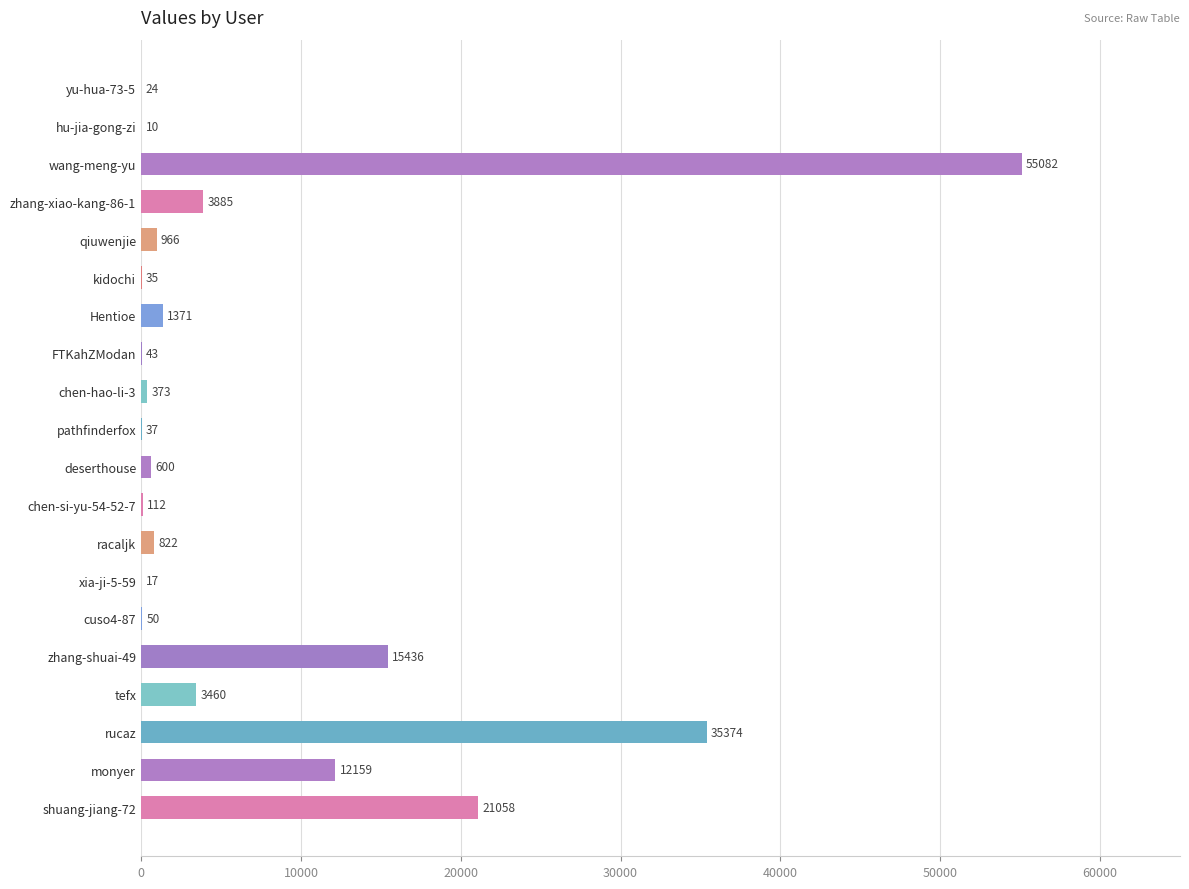

What is the sum of the values at monyer and chen-hao-li-3?

12532